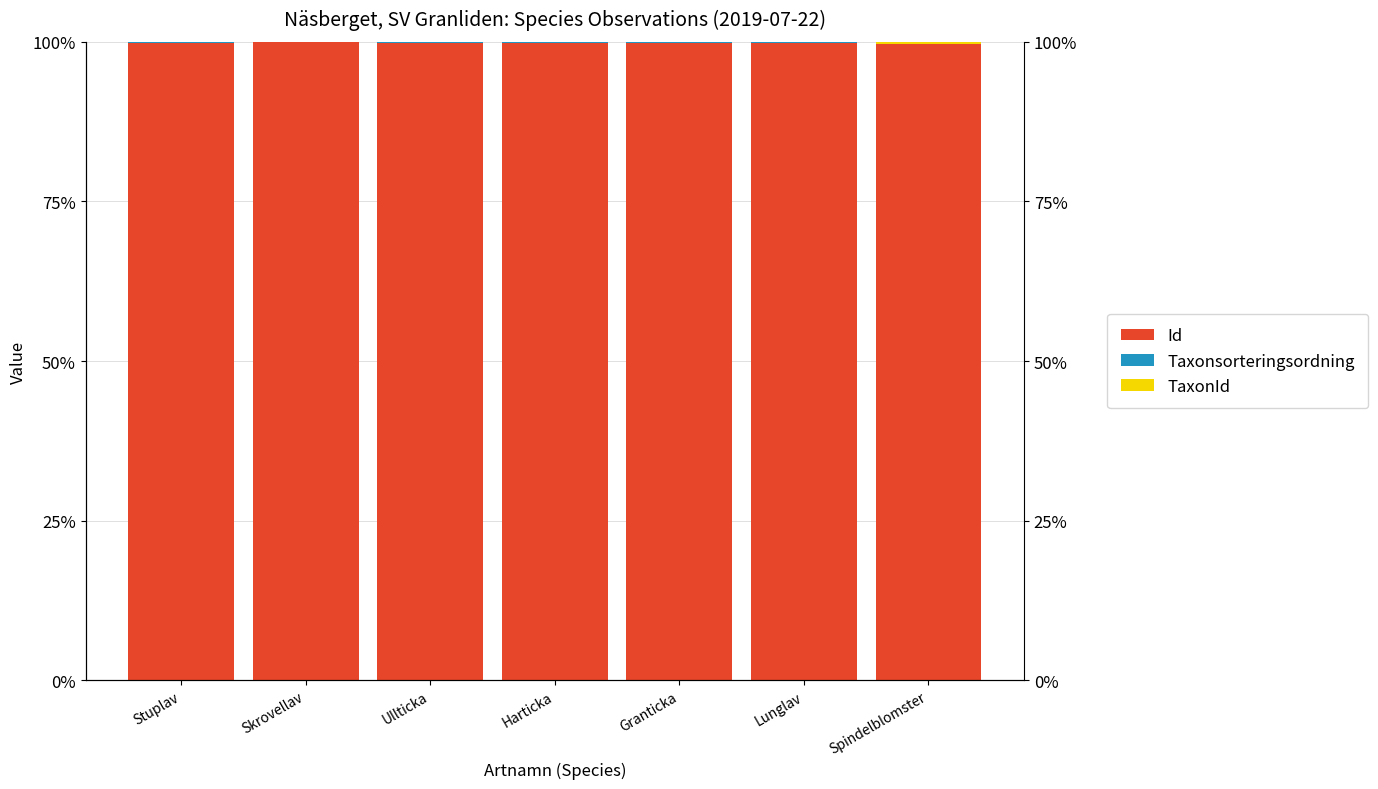

Does the chart contain stacked bars?

No